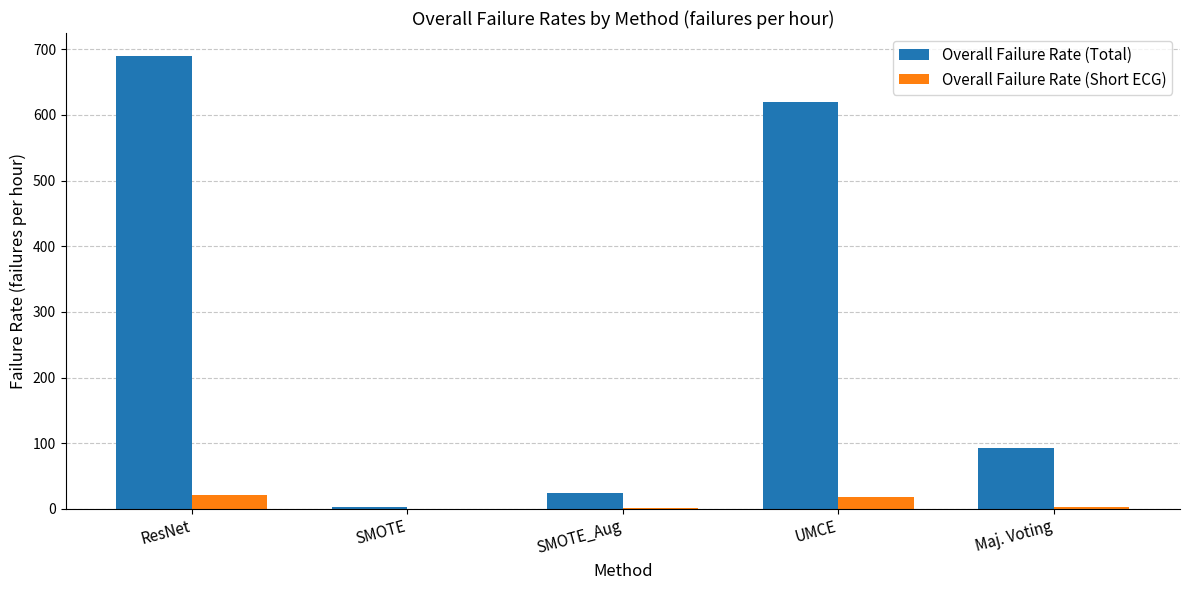

Is the value of Overall Failure Rate (Short ECG) at ResNet greater than the value of Overall Failure Rate (Total) at ResNet?

No